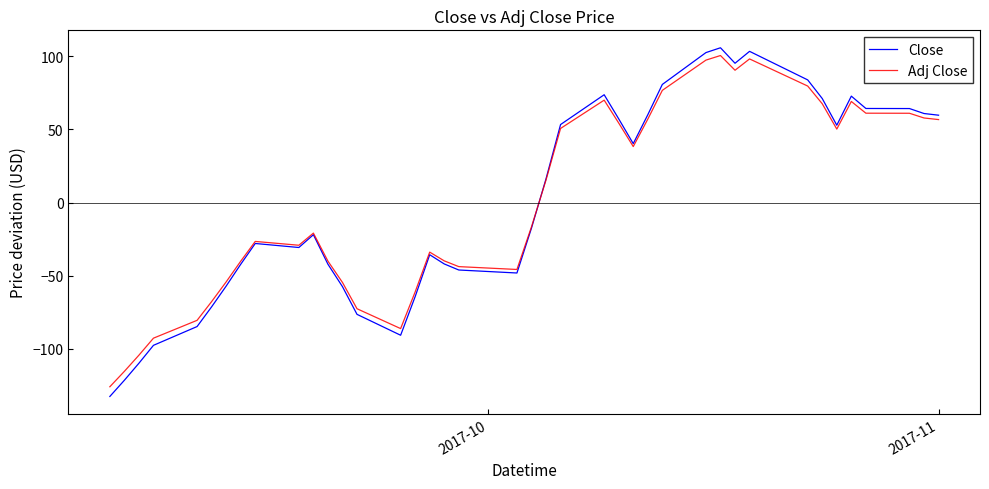

True or false: Close has more than 2 interior local peaks.

True